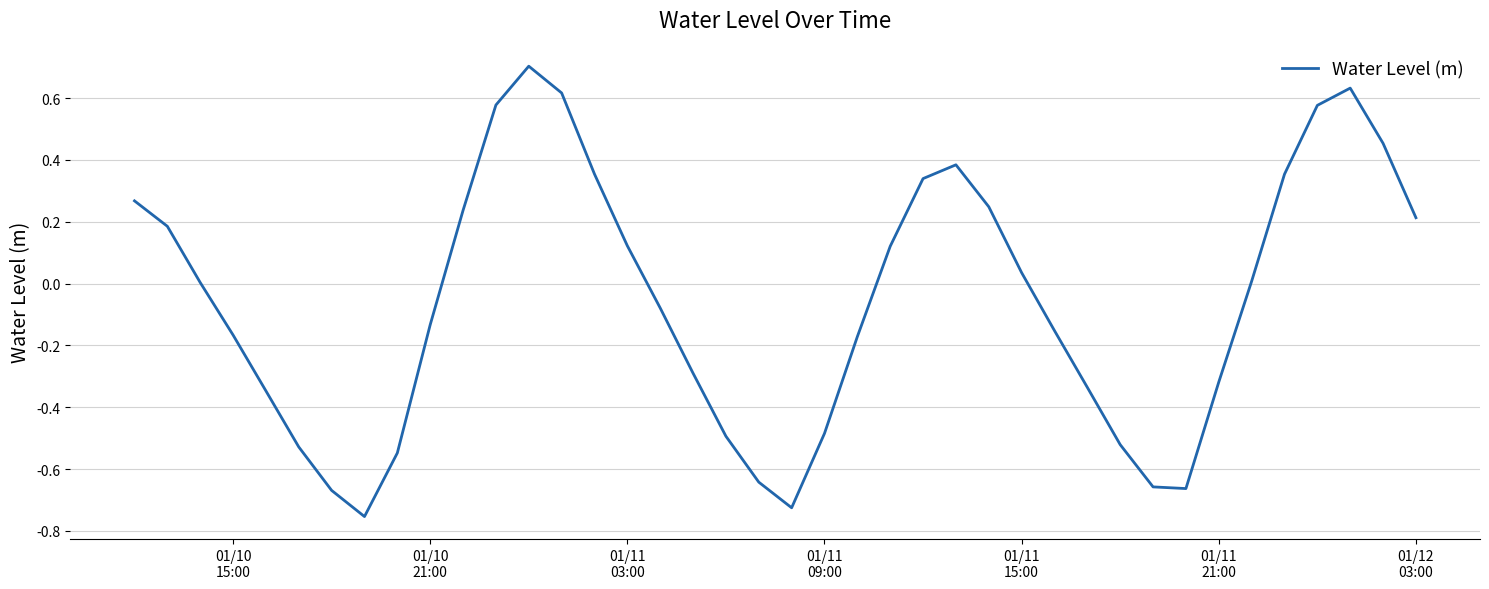

What is the greatest value displayed?

0.7